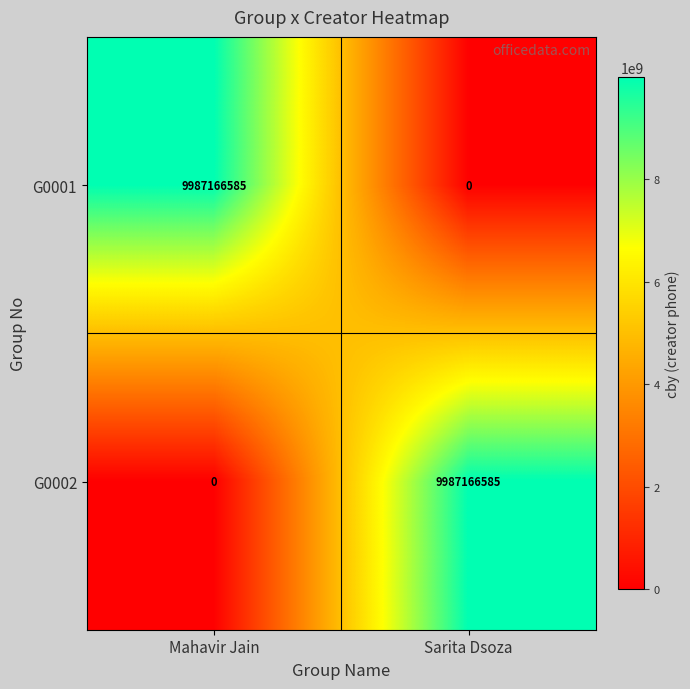

The value of G0001 at Sarita Dsoza is 3163104474. True or false?

False